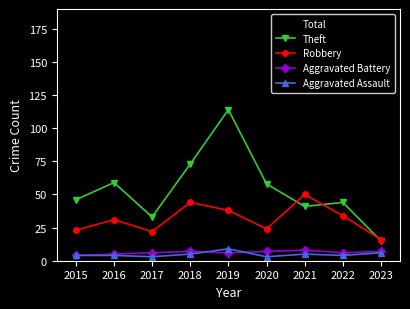

Count the number of data series in this chart.

5